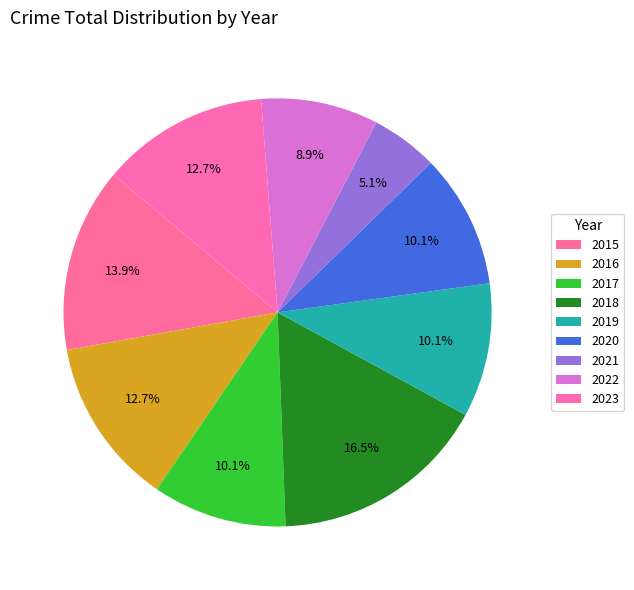

How many segments does this pie chart have?

9